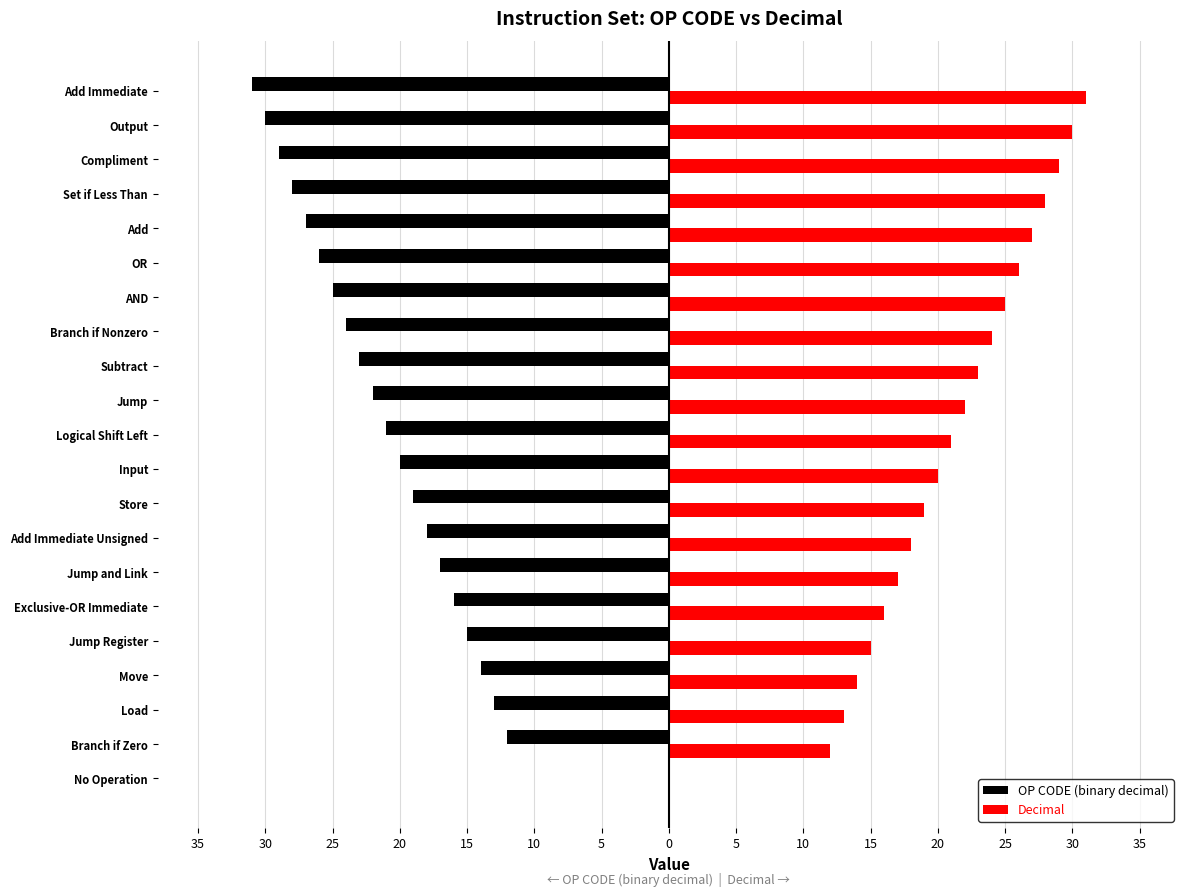

What are all the series names shown in the legend?

OP CODE (binary decimal), Decimal